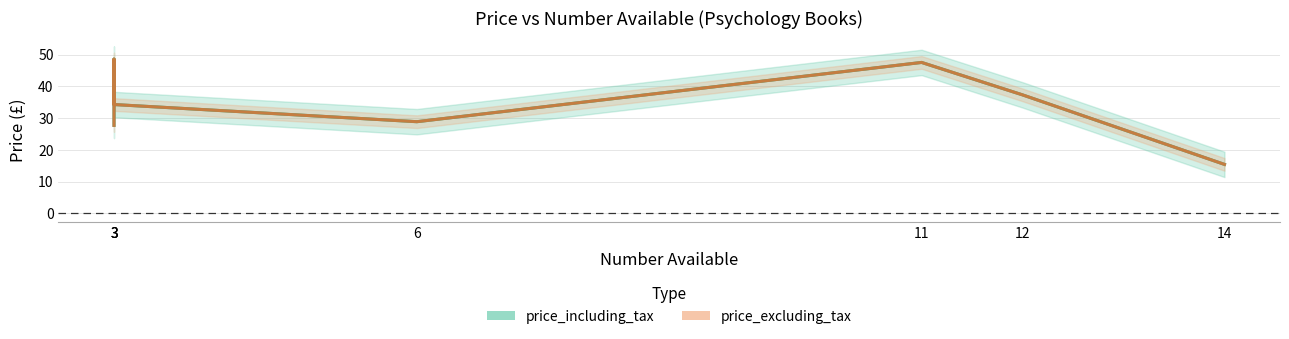

What is the sum of all price_excluding_tax values?

239.5